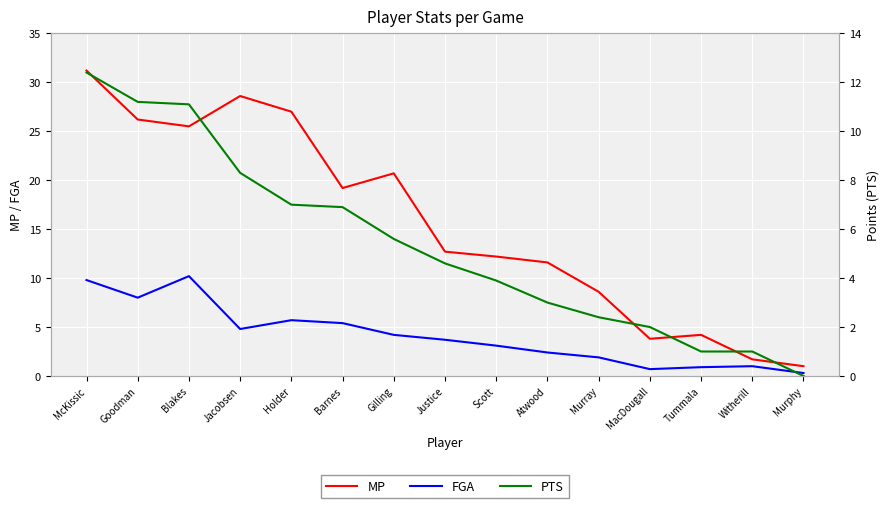

True or false: FGA has a value of 1.9 at Murray.

True